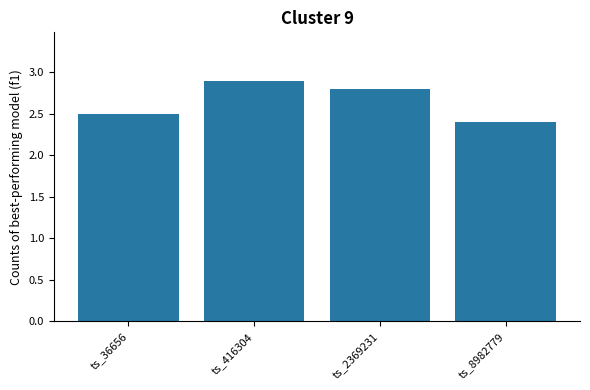

Is it true that the value at ts_36656 is 2.5?

True